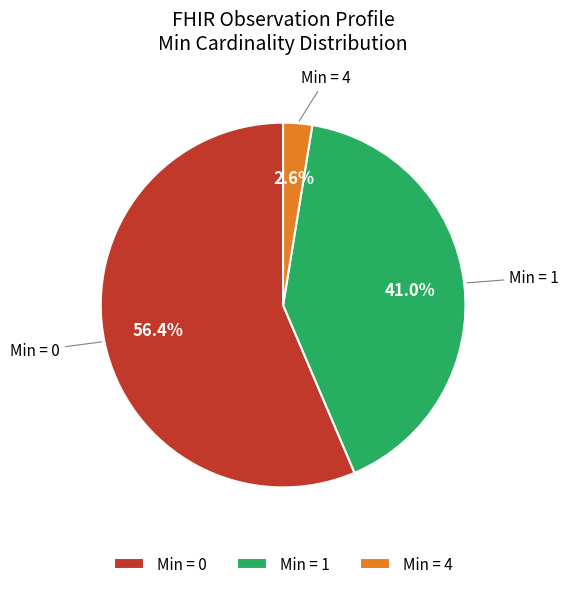

Which has a higher value, Min = 0 or Min = 4?

Min = 0